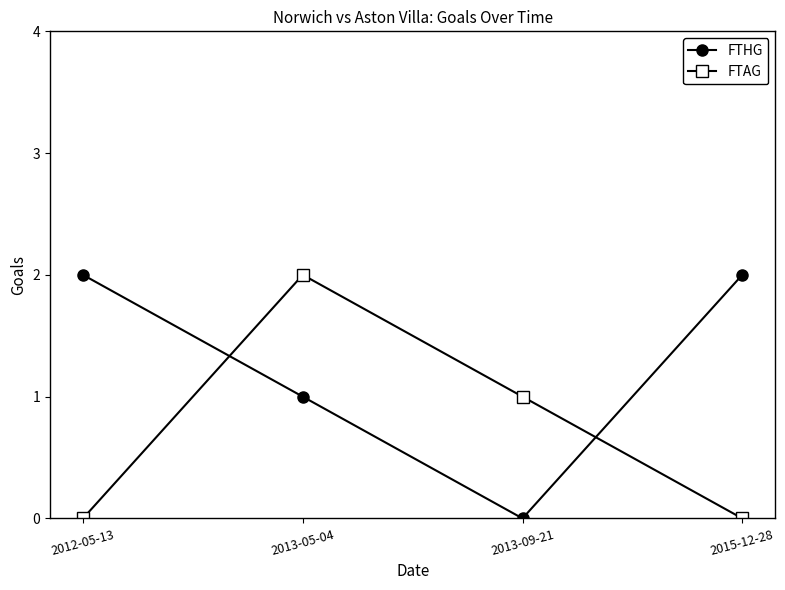

At 2013-09-21, list the series in order from largest to smallest.

FTAG, FTHG